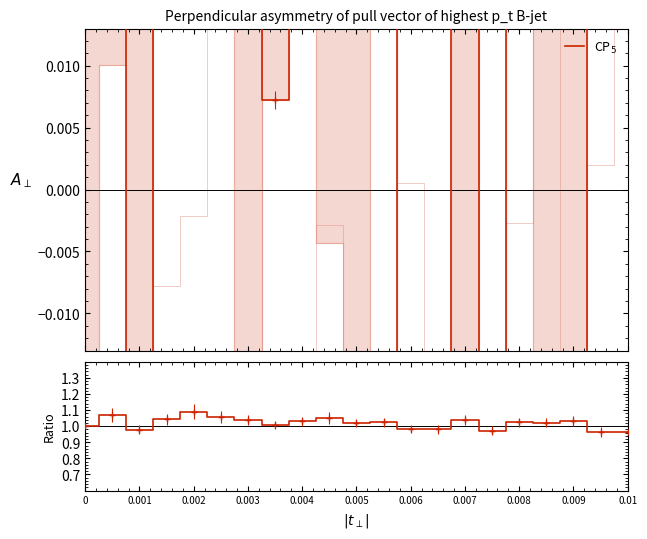

The value at 0.008 is 0.0. True or false?

True